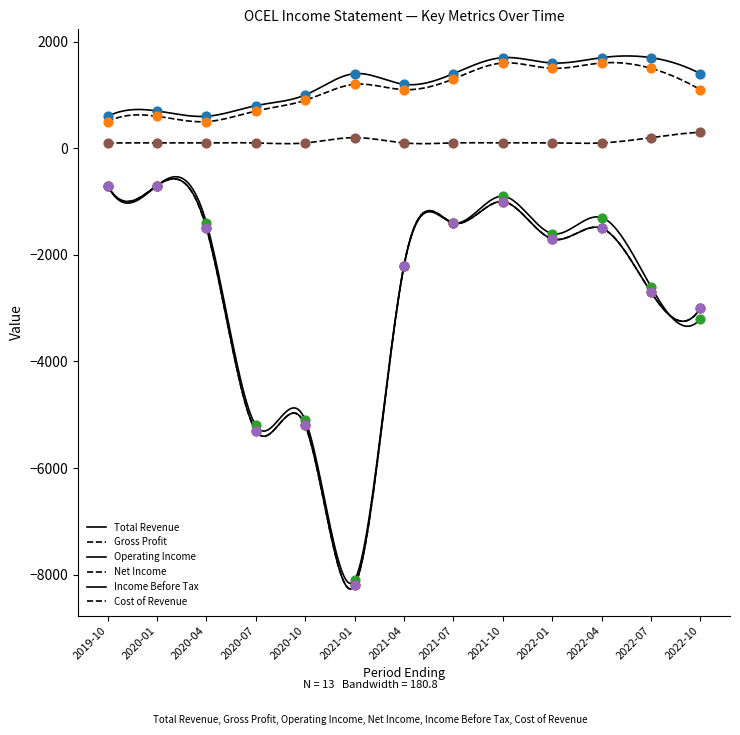

Which series reaches the maximum Y coordinate?

Total Revenue